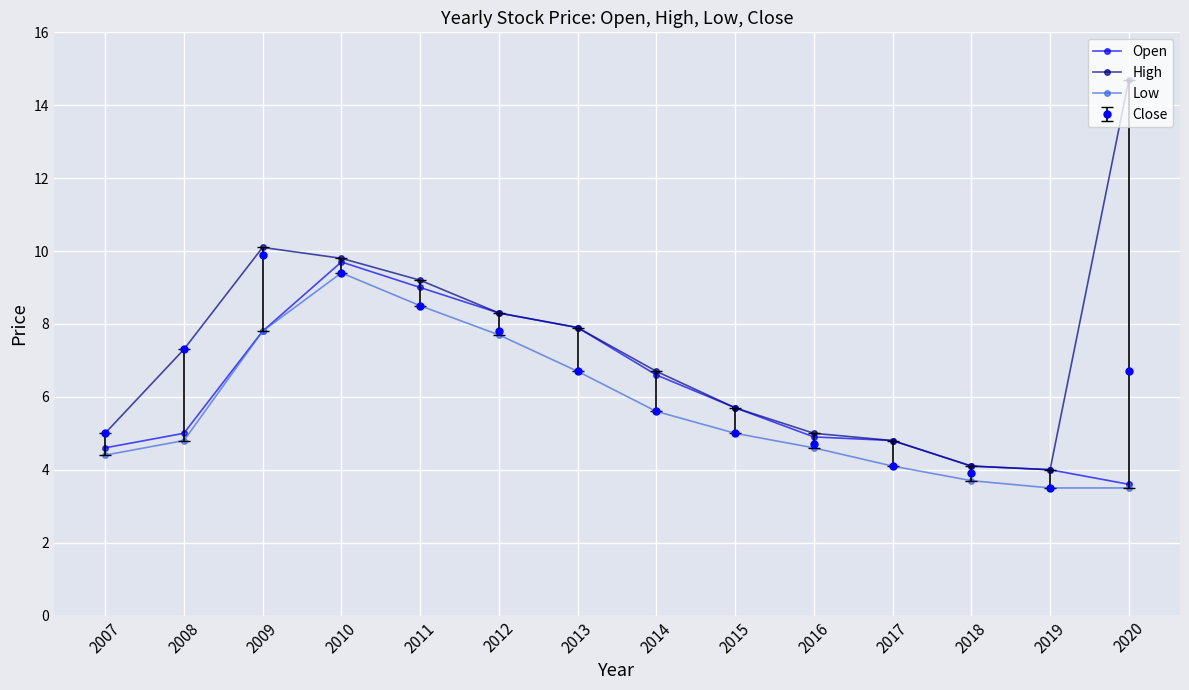

What is the spread (max minus min) of values at 2015?

0.7